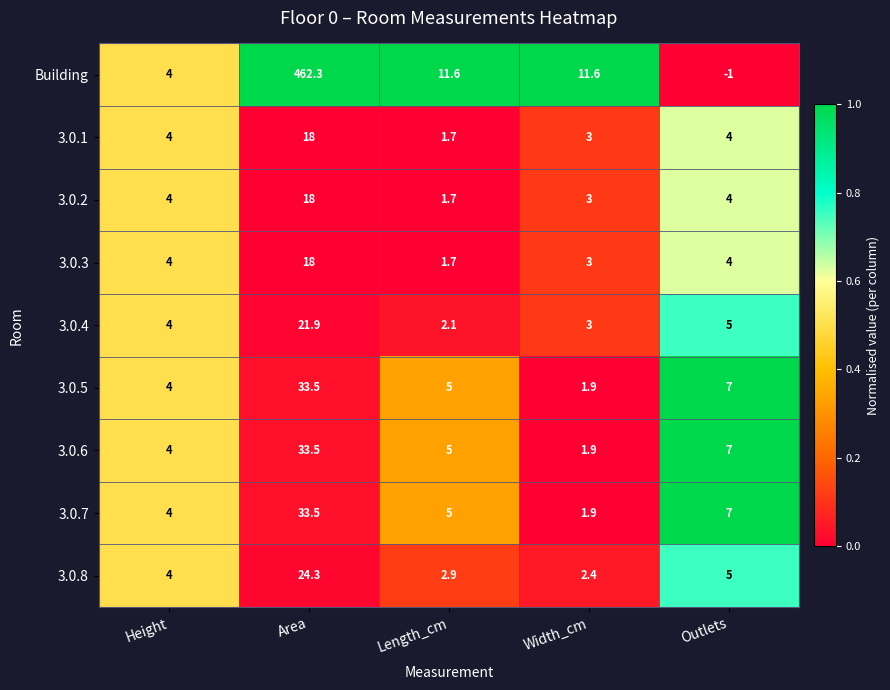

Which series has the widest spread of values?

Building